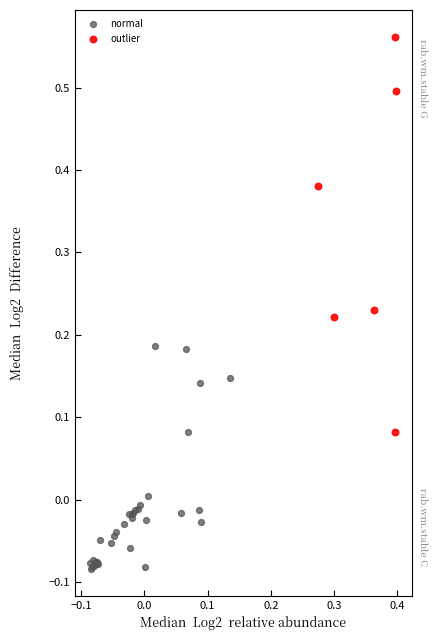

Which series reaches the minimum Y coordinate?

normal